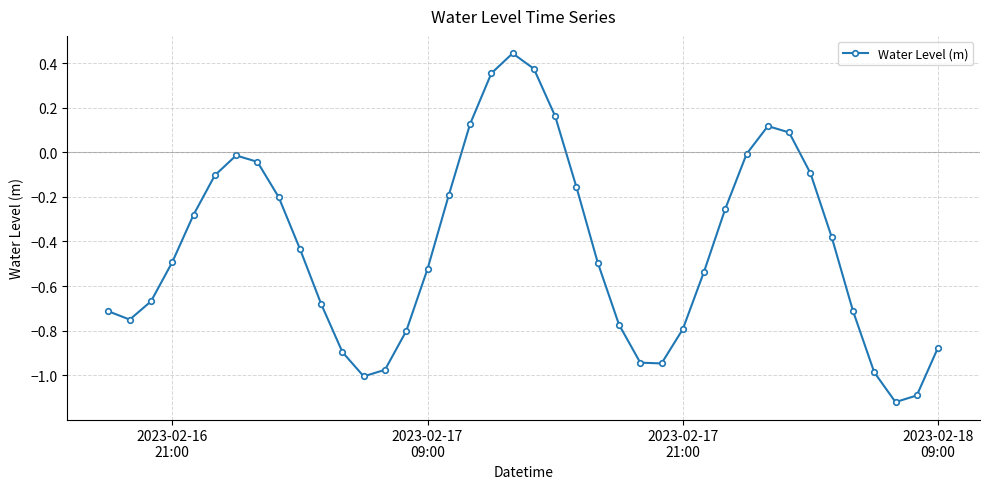

Is this an area chart (filled region under the line)?

No